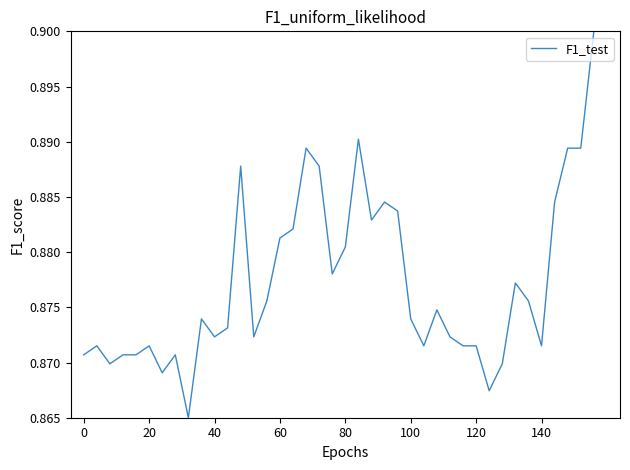

Does the chart have visible grid lines?

No